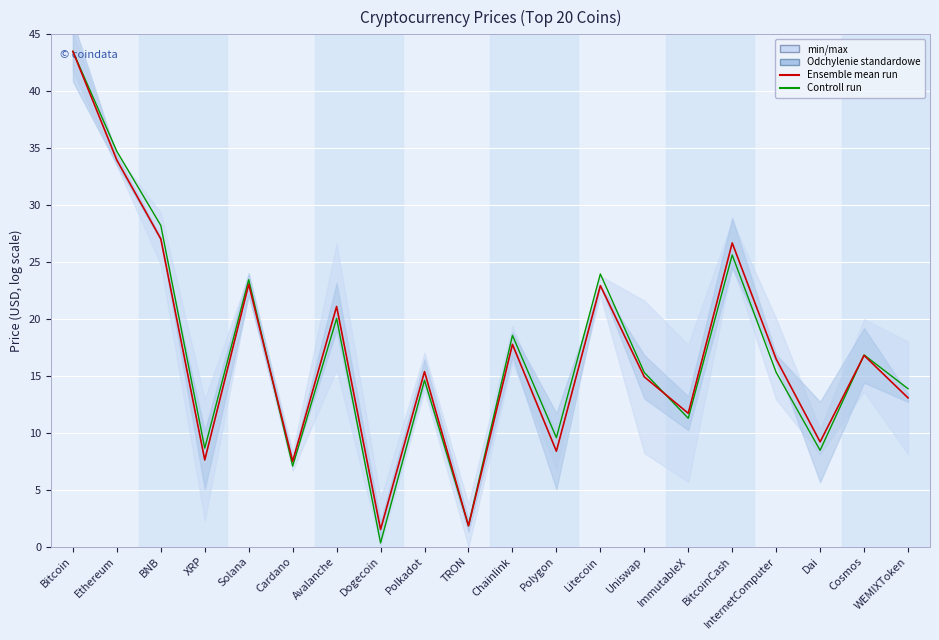

What is the maximum value shown in the chart?

43.5